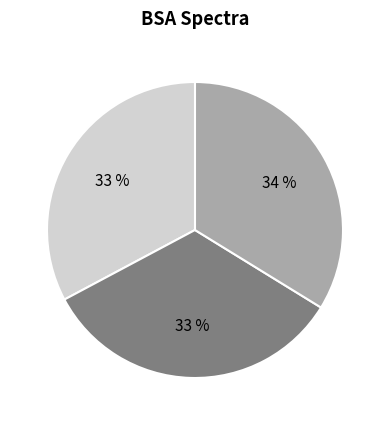

Does any single category account for the majority?

No